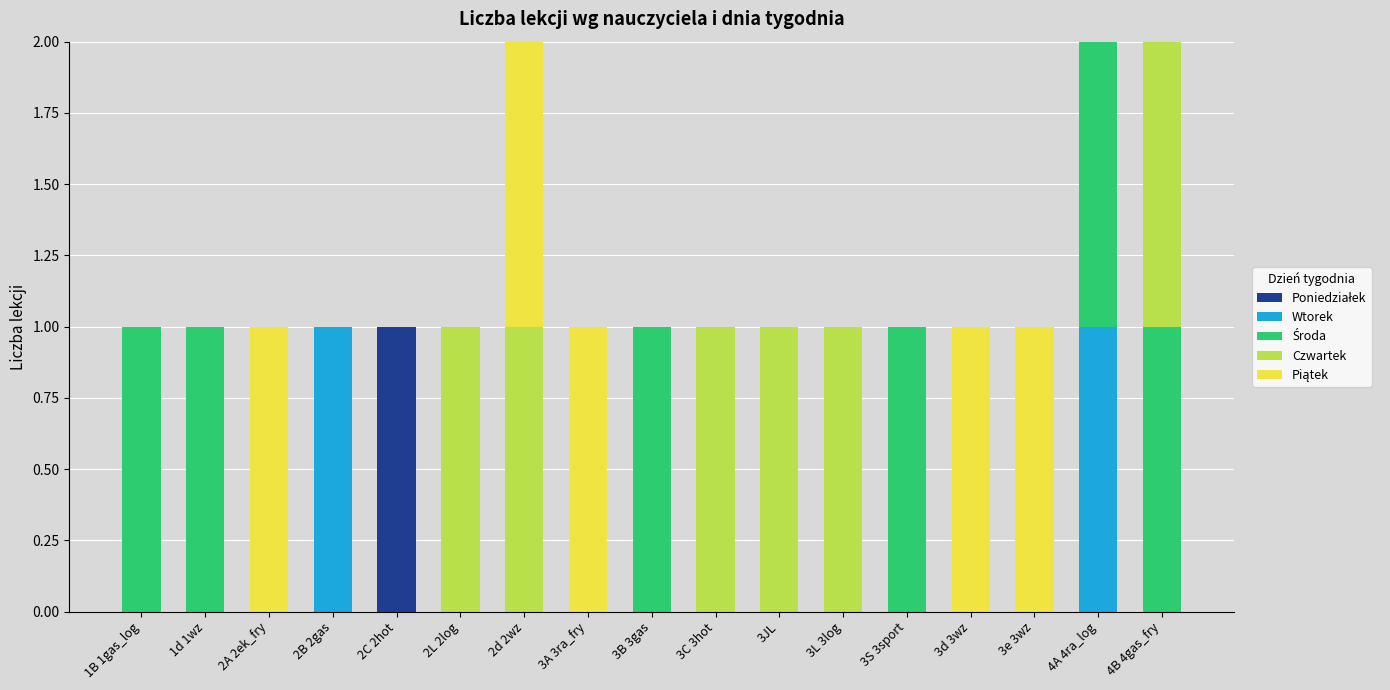

What is the sum of the Czwartek values at 3L 3log and 4A 4ra_log?

1